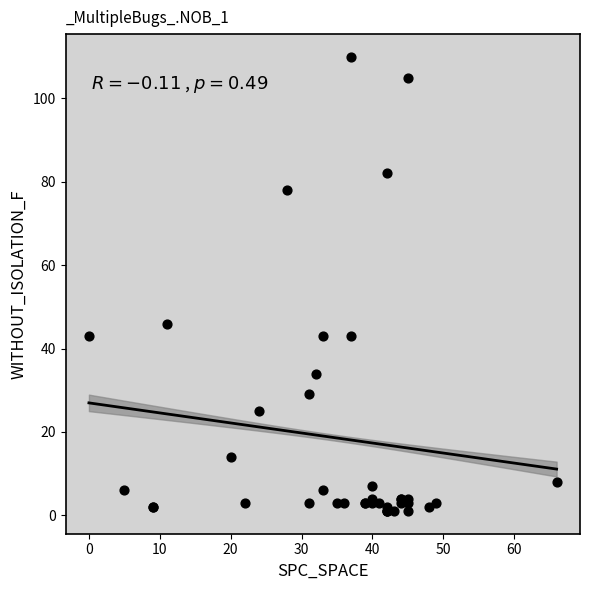

What Y value in the scatter plot is closest to 55?

46